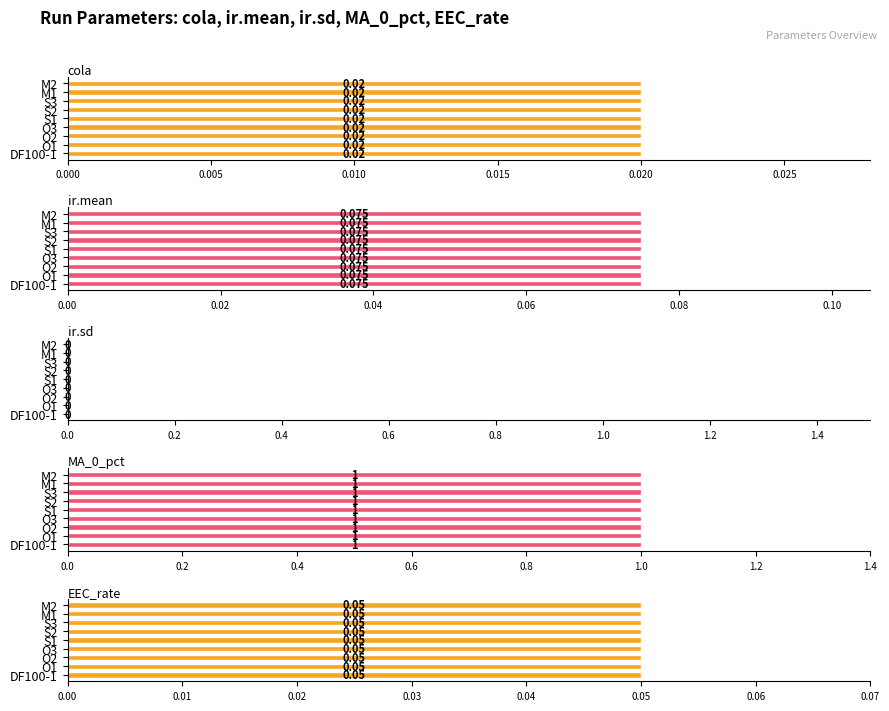

The ir.sd series shows 0.0 at O2. True or false?

True